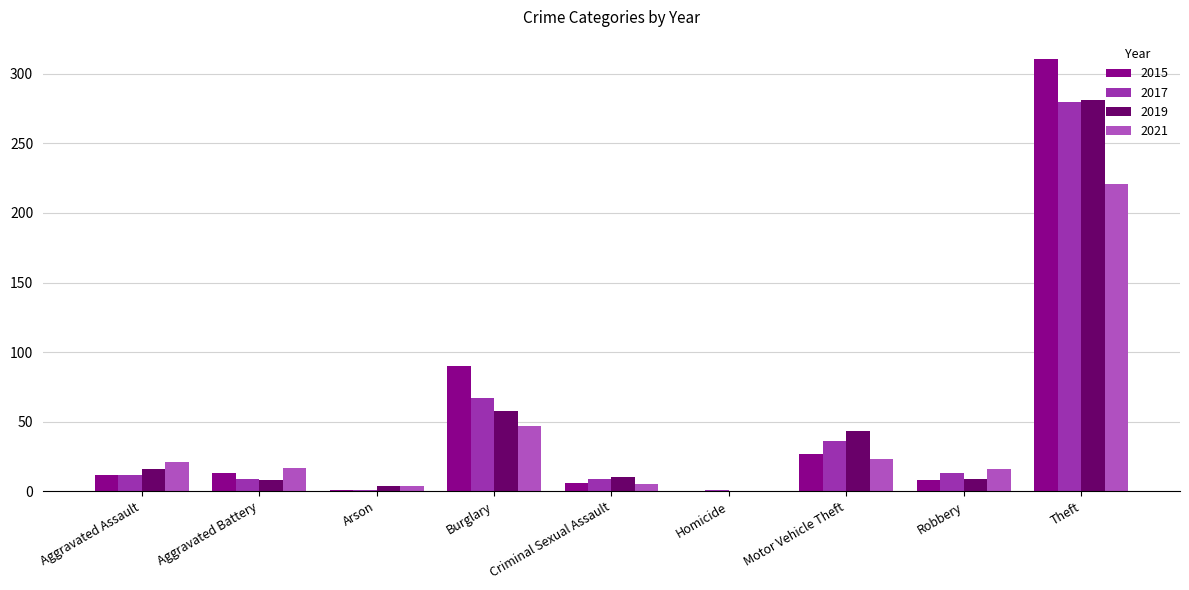

At which category is the sum across all series the highest?

Theft